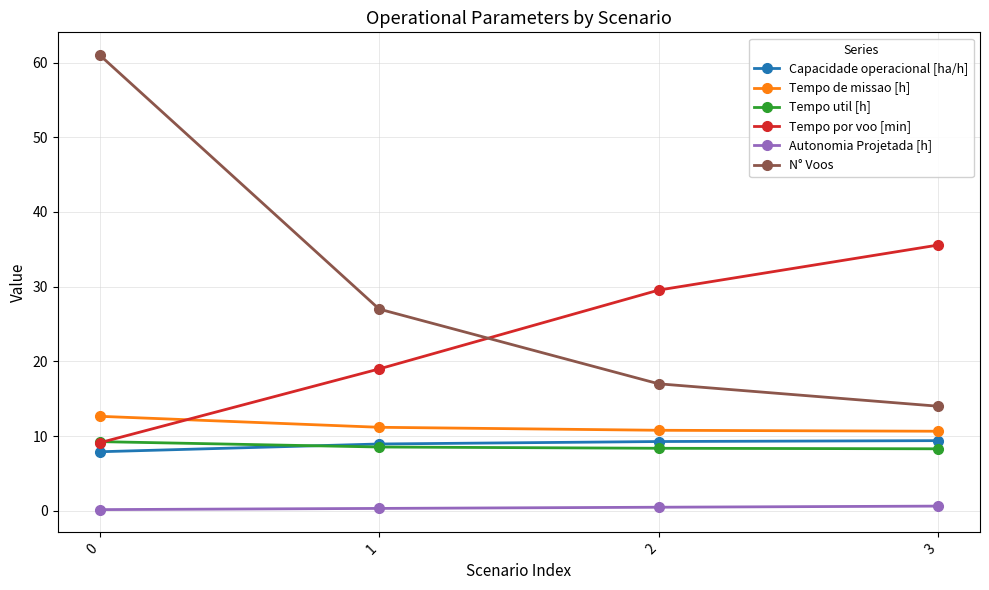

True or false: Tempo util [h] and Autonomia Projetada [h] cross at least once.

False